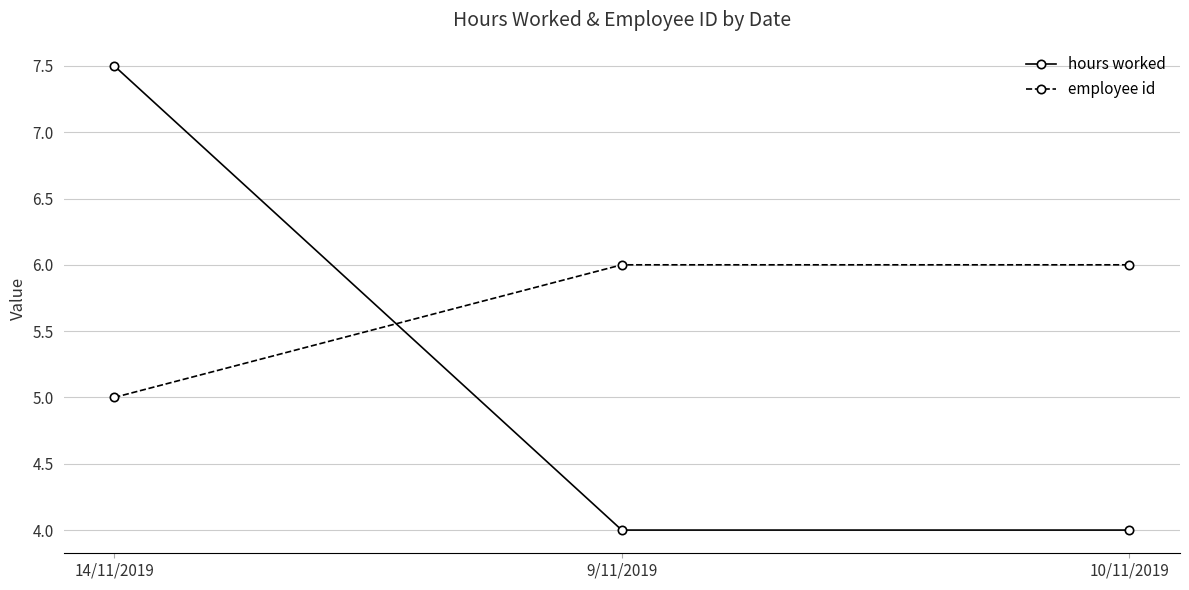

Reading right to left, extract all data points from this chart.

hours worked: 10/11/2019=4.0	9/11/2019=4.0	14/11/2019=7.5
employee id: 10/11/2019=6.0	9/11/2019=6.0	14/11/2019=5.0